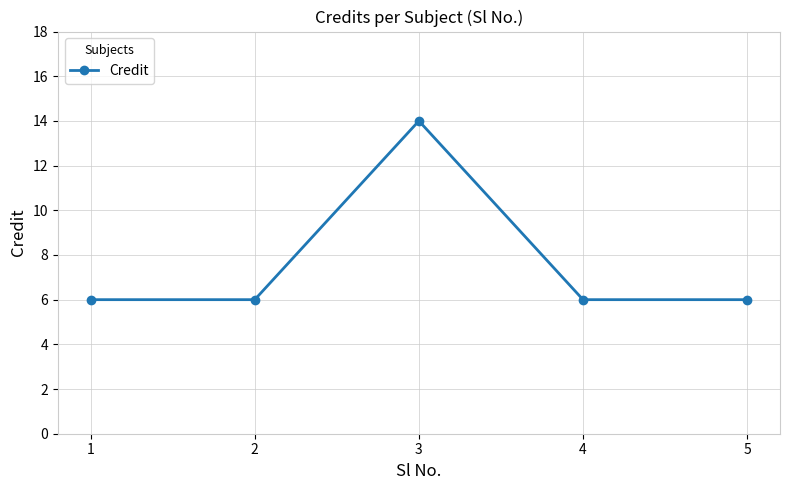

What is the smallest value displayed?

6